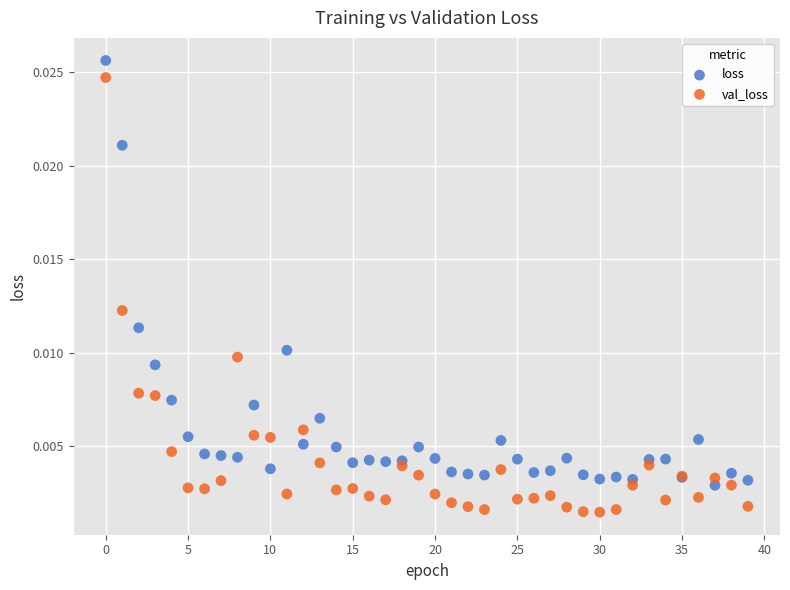

Which series reaches the minimum Y coordinate?

val_loss